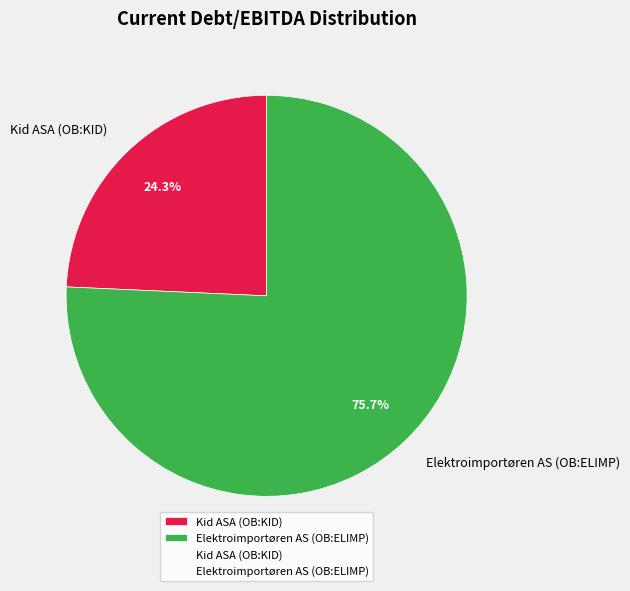

Is the sum of Kid ASA (OB:KID) and Elektroimportøren AS (OB:ELIMP) greater than half?

Yes